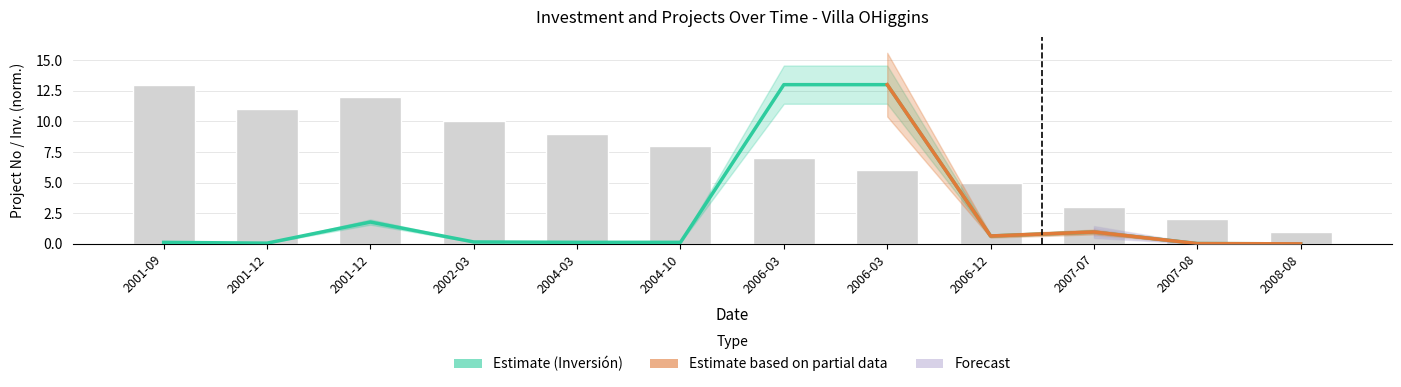

What is the value of the Inversión(MMU$) bar at the 7th from the left?

13.0